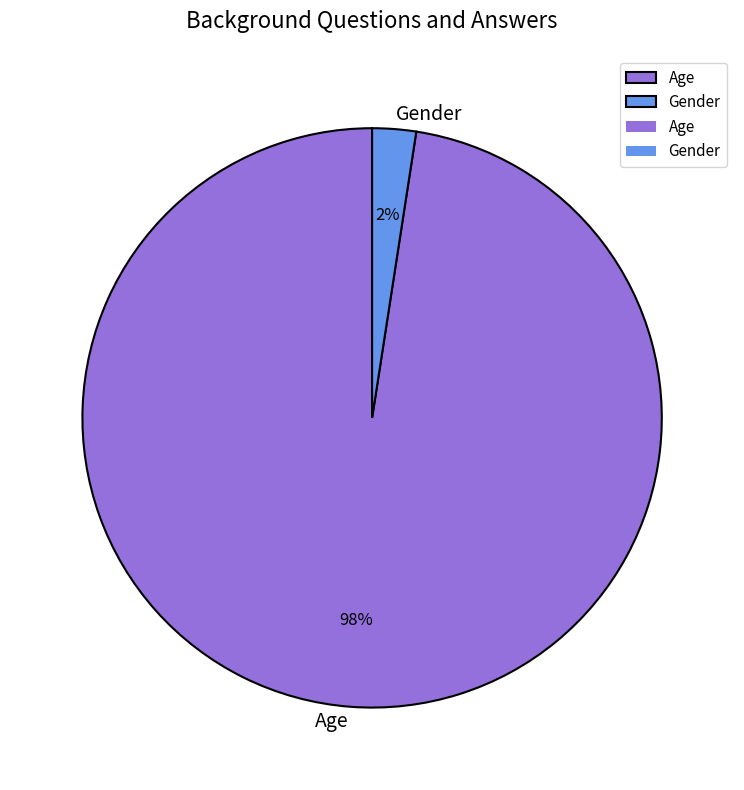

Which has a higher value, Gender or Age?

Age